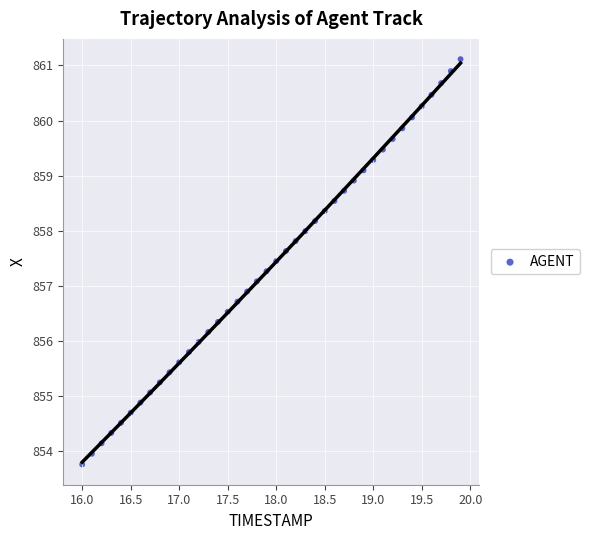

What is the range of X values (max minus min)?

3.9